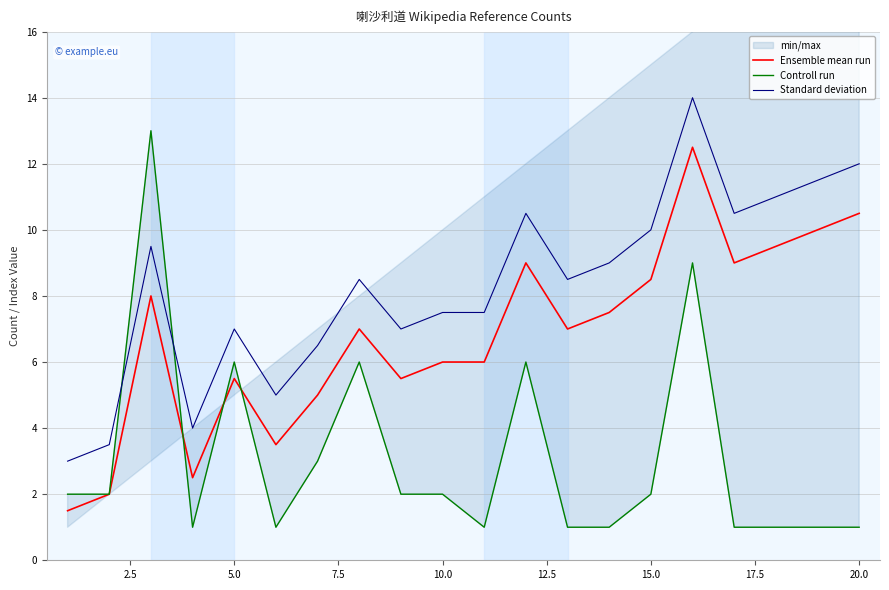

What is the highest value of the Standard deviation series?

14.0